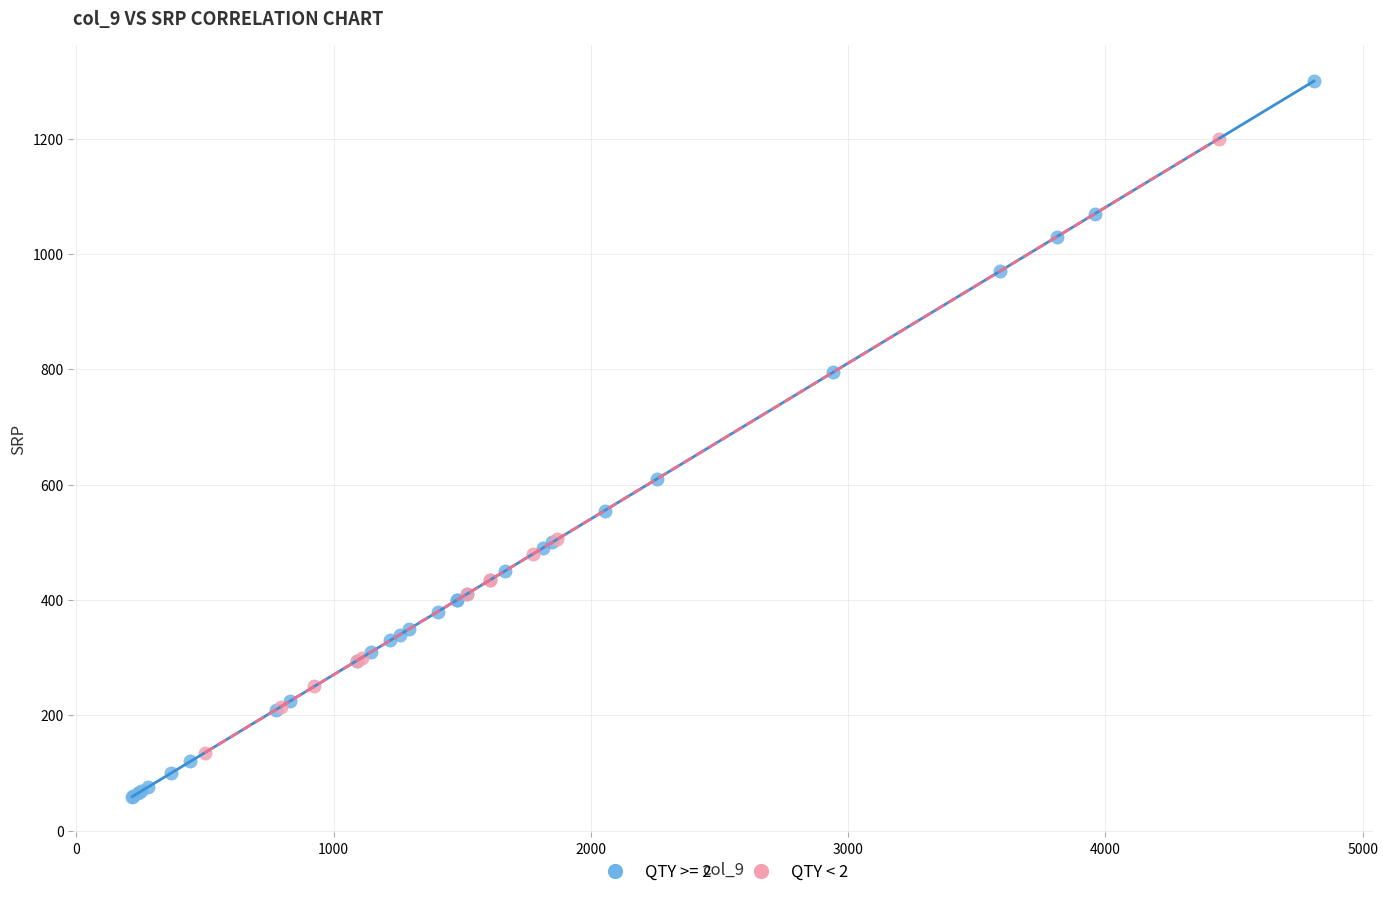

Which series reaches the minimum Y coordinate?

QTY >= 2